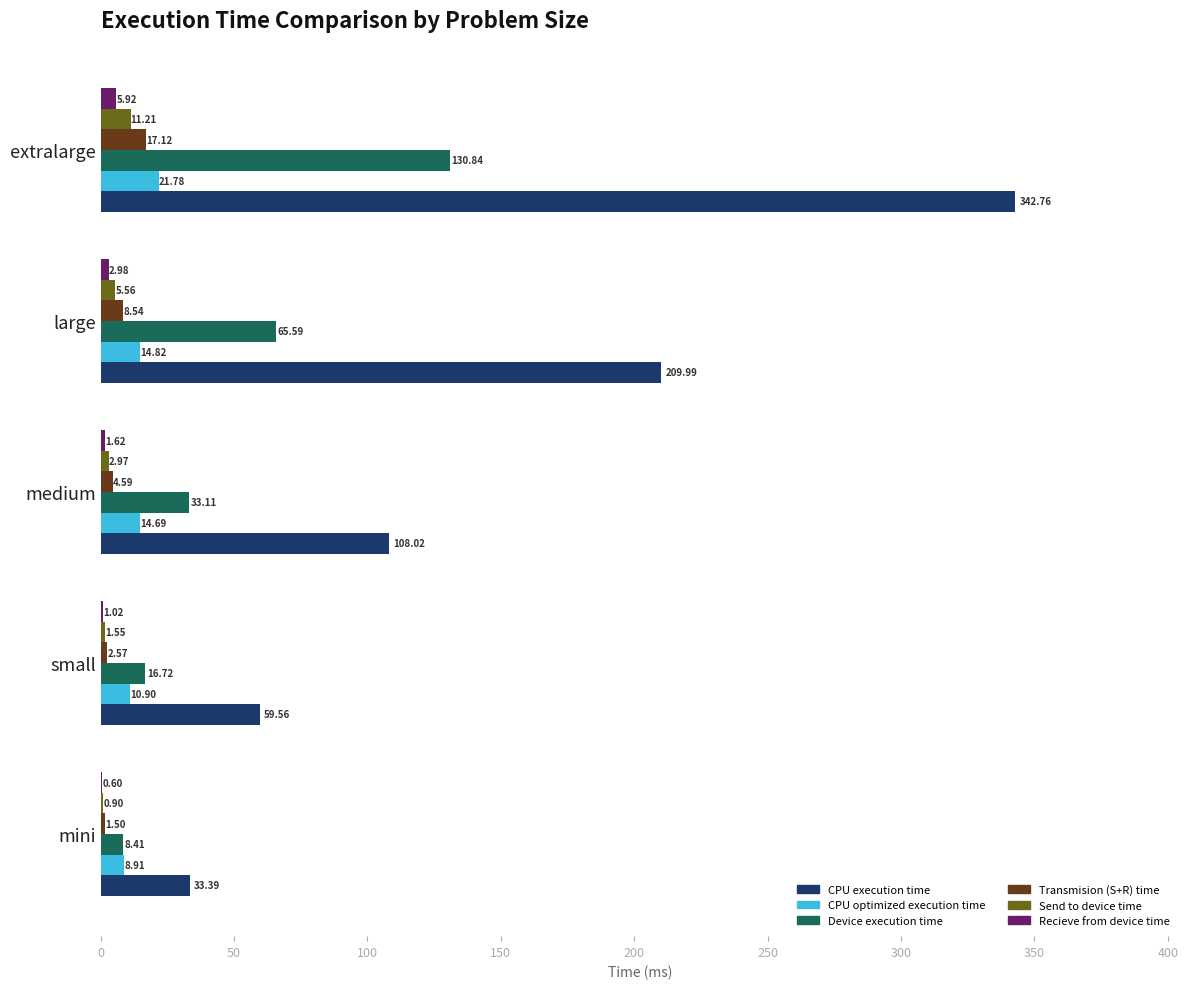

Where is CPU execution time nearest to the value 188?

large